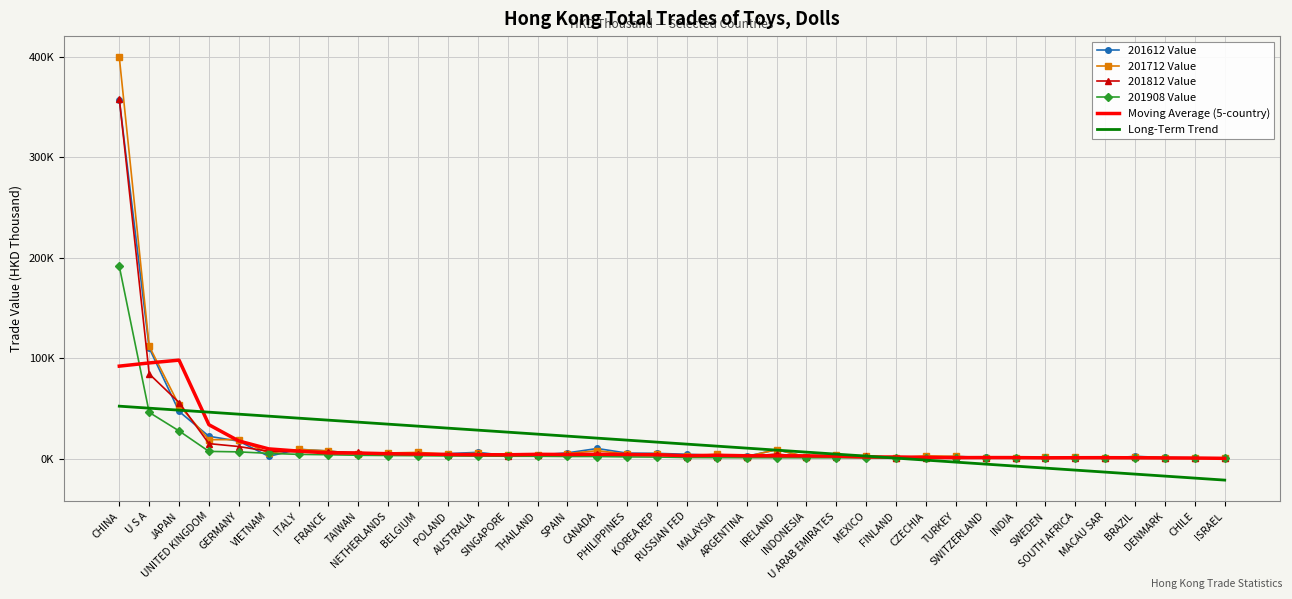

What are all the series names shown in the legend?

201612 Value, 201712 Value, 201812 Value, 201908 Value, Moving Average (5-country), Long-Term Trend